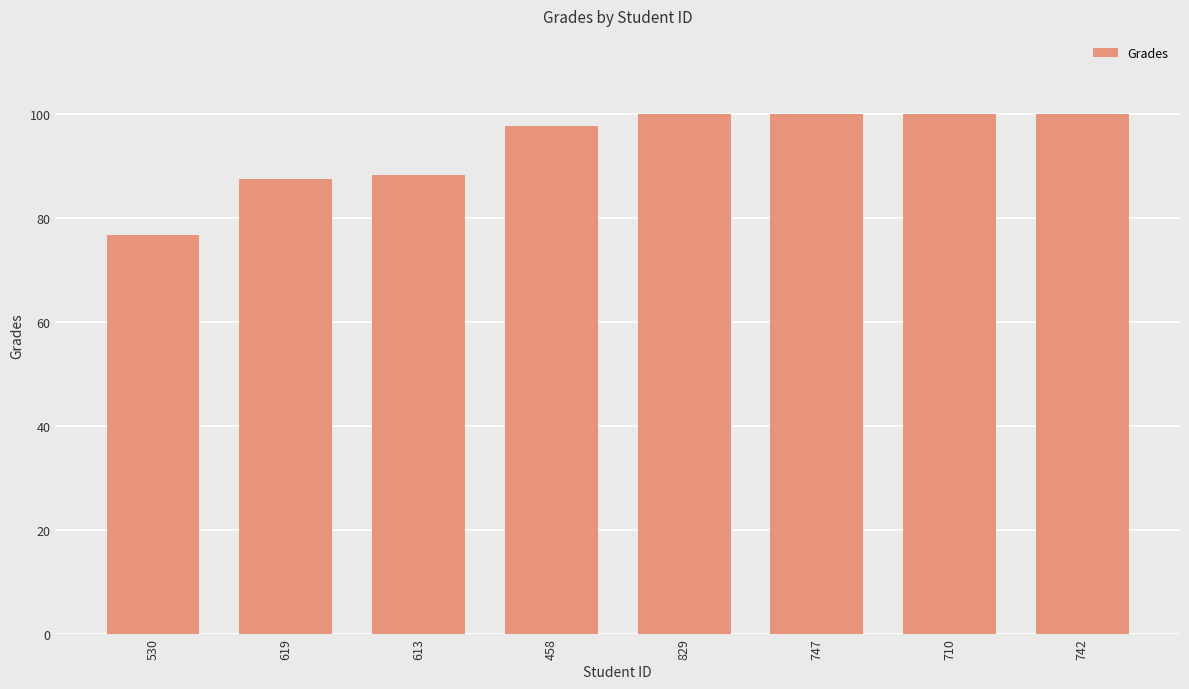

What is the label of the 1st bar from the left?

530